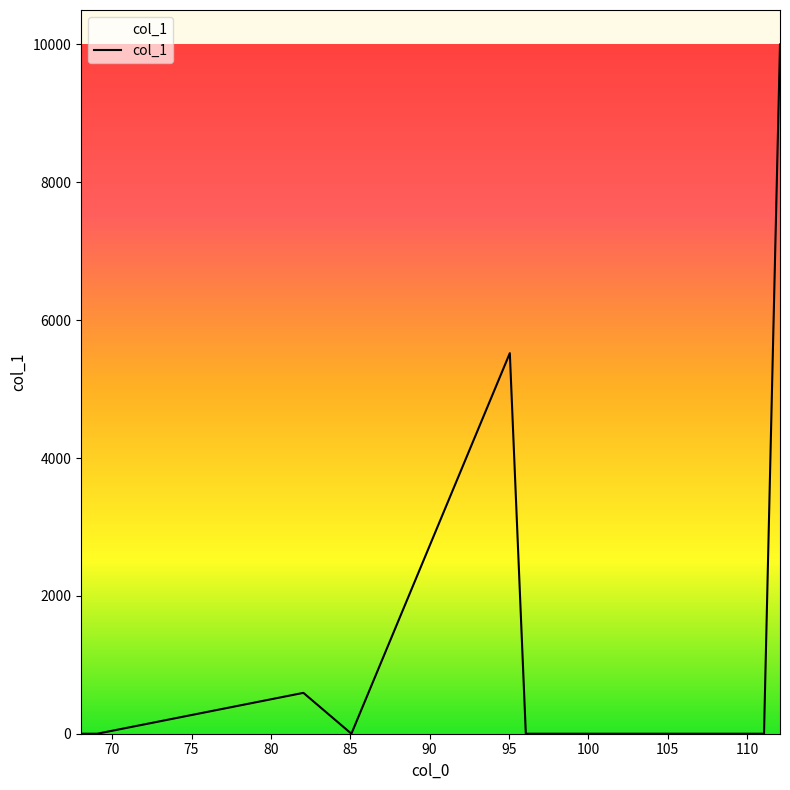

What is the difference between the maximum and minimum values?

10000.0